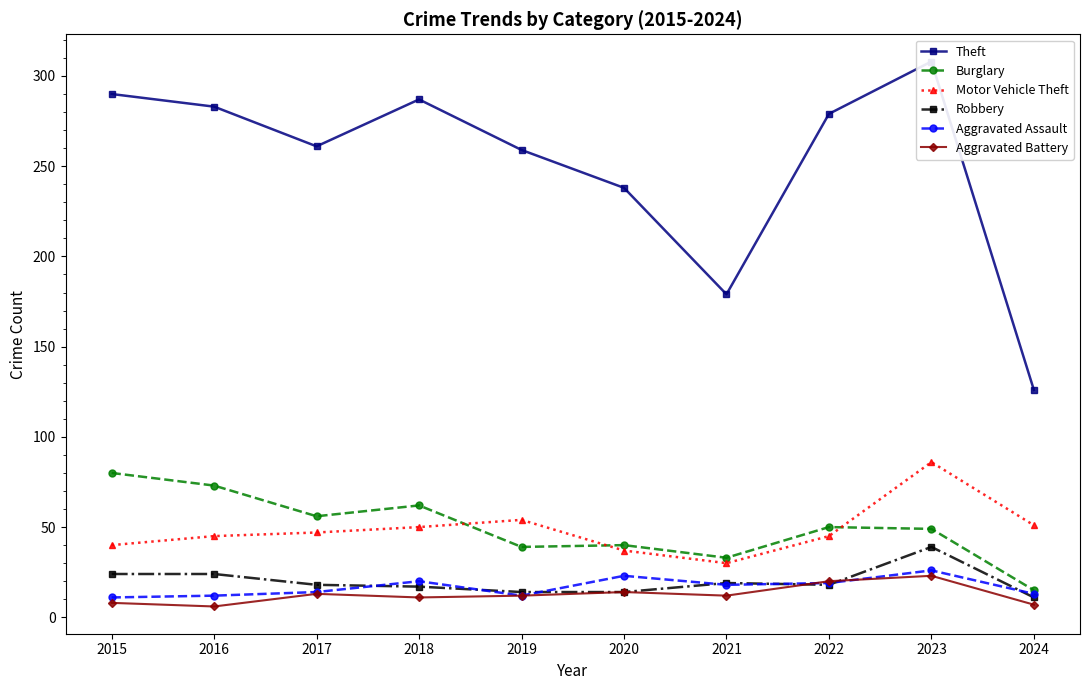

How many values in the Aggravated Assault series exceed 18?

4